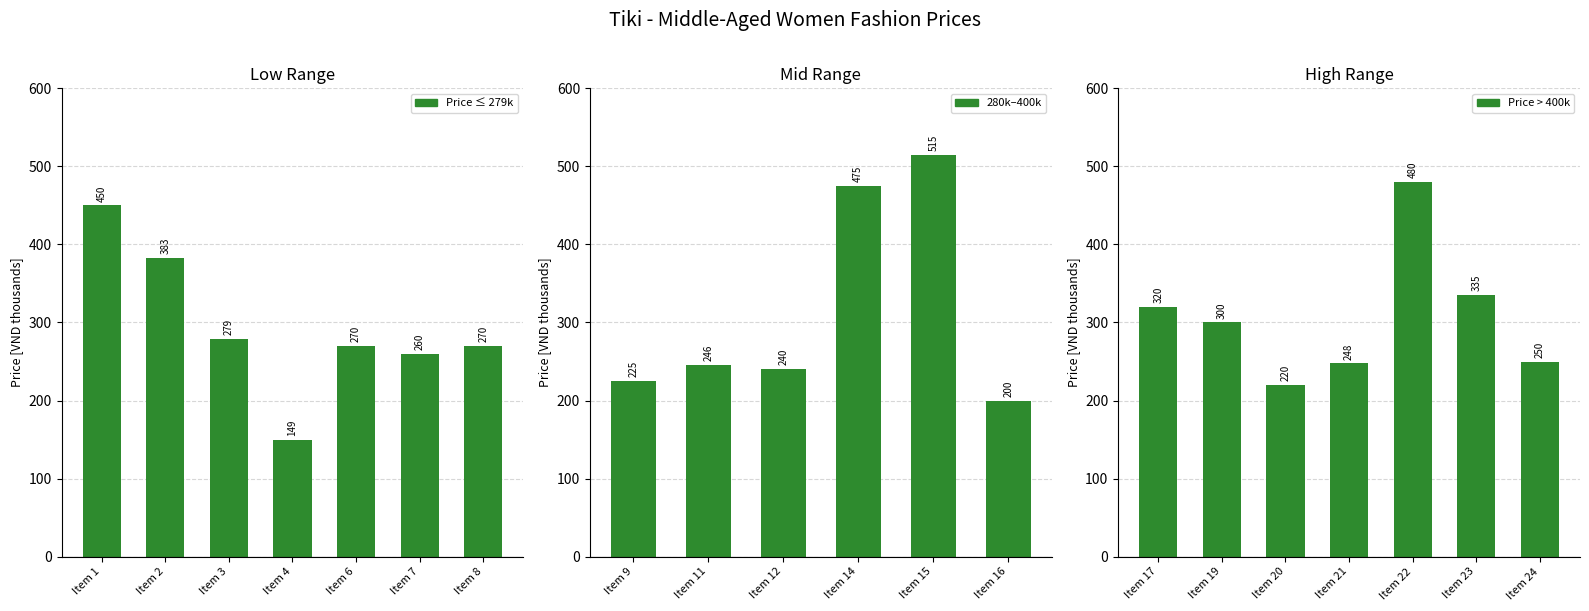

Reading left to right, list all the values displayed in this chart.

450.0	383.2	279.0	149.0	270.0	260.0	270.0	225.0	246.0	240.0	475.0	515.0	200.0	320.0	300.0	220.0	247.5	480.0	335.0	250.0